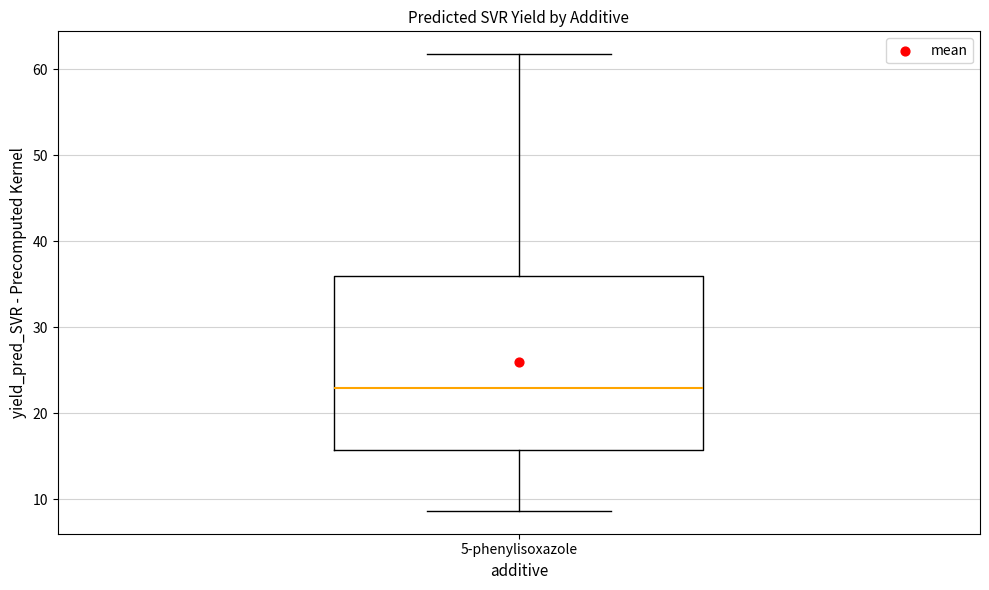

Where does the lower whisker of the box for 5-phenylisoxazole end on the y-axis? The values are not printed on the chart, so give them approximately, as read against the axis.

9